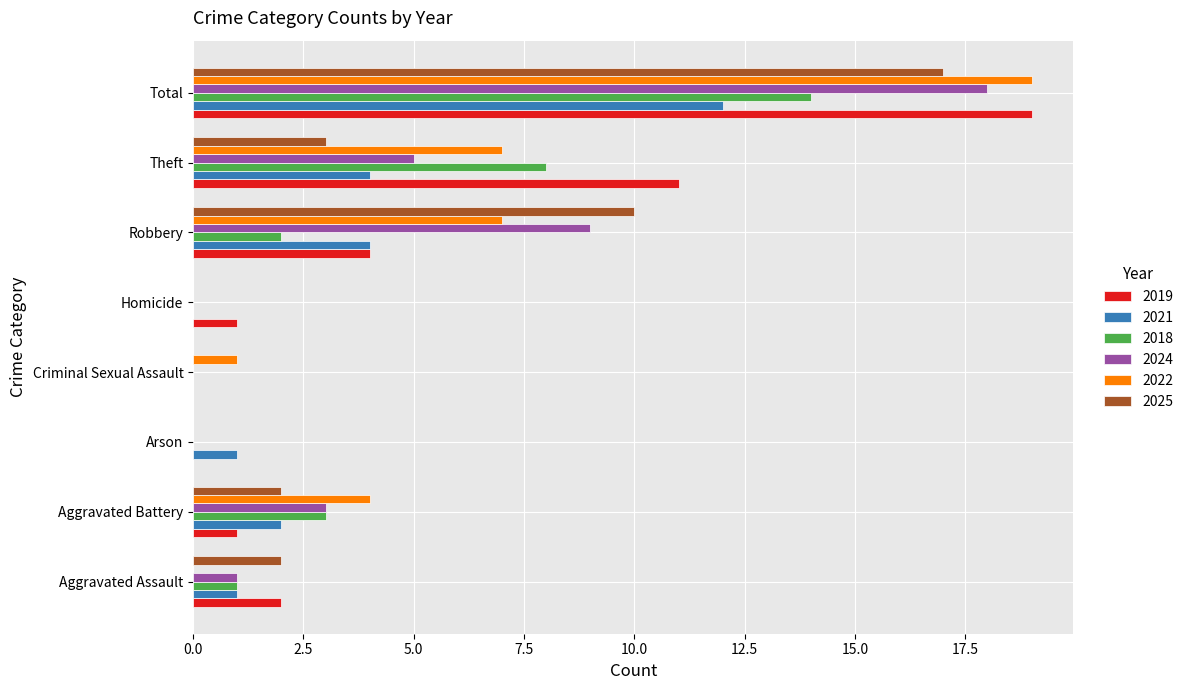

What are all the series names shown in the legend?

2019, 2021, 2018, 2024, 2022, 2025